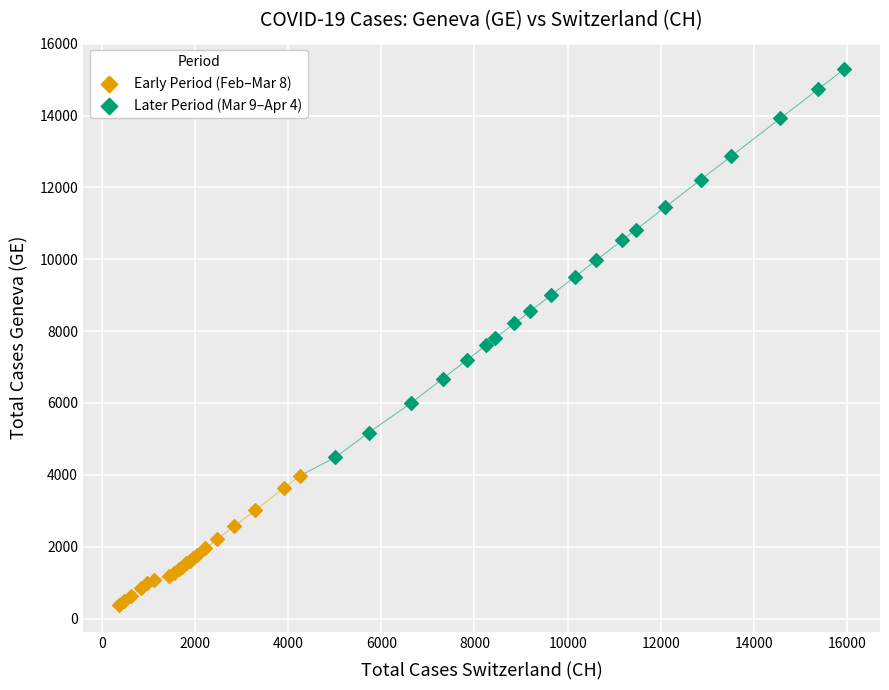

Which series reaches the maximum Y coordinate?

Later Period (Mar 9–Apr 4)